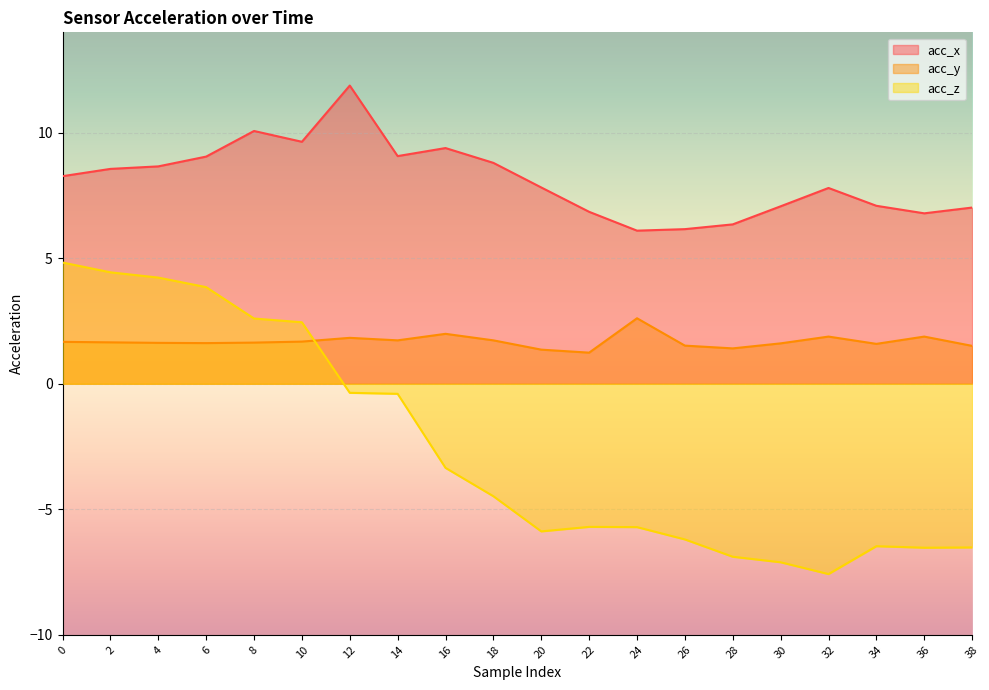

List the series in order of their overall mean, lowest first.

acc_z, acc_y, acc_x